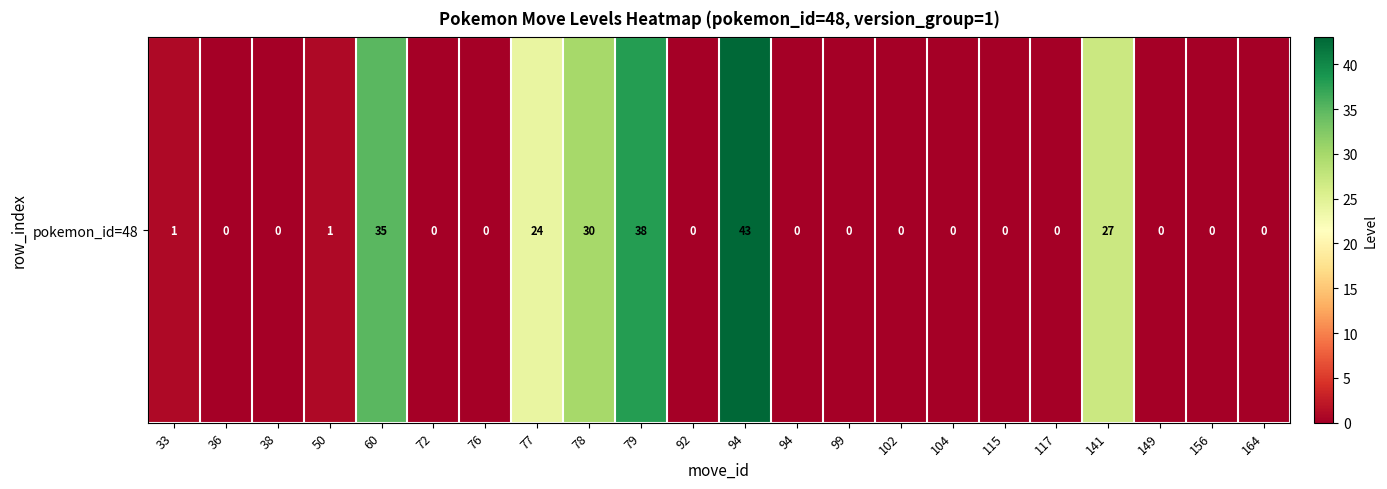

What is the change in value from 33 to 76?

-1